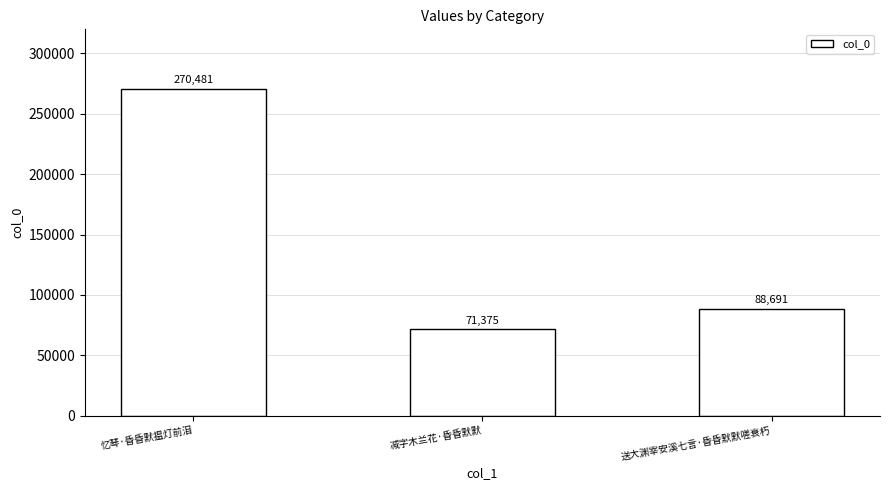

The value at 忆琴·昏昏默揾灯前泪 is 86841. True or false?

False